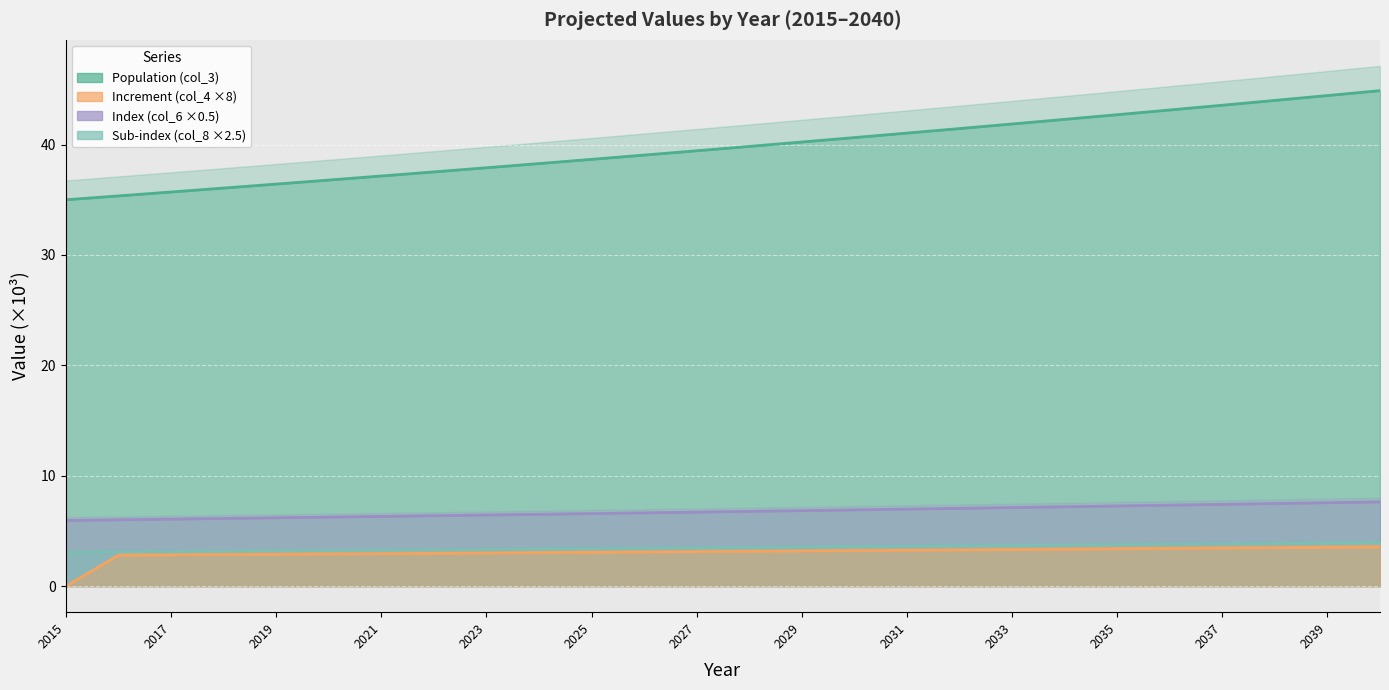

Reading left to right, extract all data points from this chart.

col_3: 2015=35.0	2016=35.4	2017=35.7	2018=36.1	2019=36.4	2020=36.8	2021=37.2	2022=37.5	2023=37.9	2024=38.3	2025=38.7	2026=39.0	2027=39.4	2028=39.8	2029=40.2	2030=40.6	2031=41.0	2032=41.5	2033=41.9	2034=42.3	2035=42.7	2036=43.1	2037=43.6	2038=44.0	2039=44.4	2040=44.9
col_4: 2015=0.0	2016=2.8	2017=2.8	2018=2.9	2019=2.9	2020=2.9	2021=2.9	2022=3.0	2023=3.0	2024=3.0	2025=3.1	2026=3.1	2027=3.1	2028=3.2	2029=3.2	2030=3.2	2031=3.3	2032=3.3	2033=3.3	2034=3.3	2035=3.4	2036=3.4	2037=3.5	2038=3.5	2039=3.5	2040=3.6
col_6: 2015=3.1	2016=3.1	2017=3.1	2018=3.2	2019=3.2	2020=3.2	2021=3.3	2022=3.3	2023=3.3	2024=3.4	2025=3.4	2026=3.4	2027=3.5	2028=3.5	2029=3.5	2030=3.6	2031=3.6	2032=3.6	2033=3.7	2034=3.7	2035=3.8	2036=3.8	2037=3.8	2038=3.9	2039=3.9	2040=4.0
col_8: 2015=6.0	2016=6.0	2017=6.1	2018=6.1	2019=6.2	2020=6.3	2021=6.3	2022=6.4	2023=6.4	2024=6.5	2025=6.6	2026=6.6	2027=6.7	2028=6.8	2029=6.8	2030=6.9	2031=7.0	2032=7.0	2033=7.1	2034=7.2	2035=7.3	2036=7.3	2037=7.4	2038=7.5	2039=7.6	2040=7.6